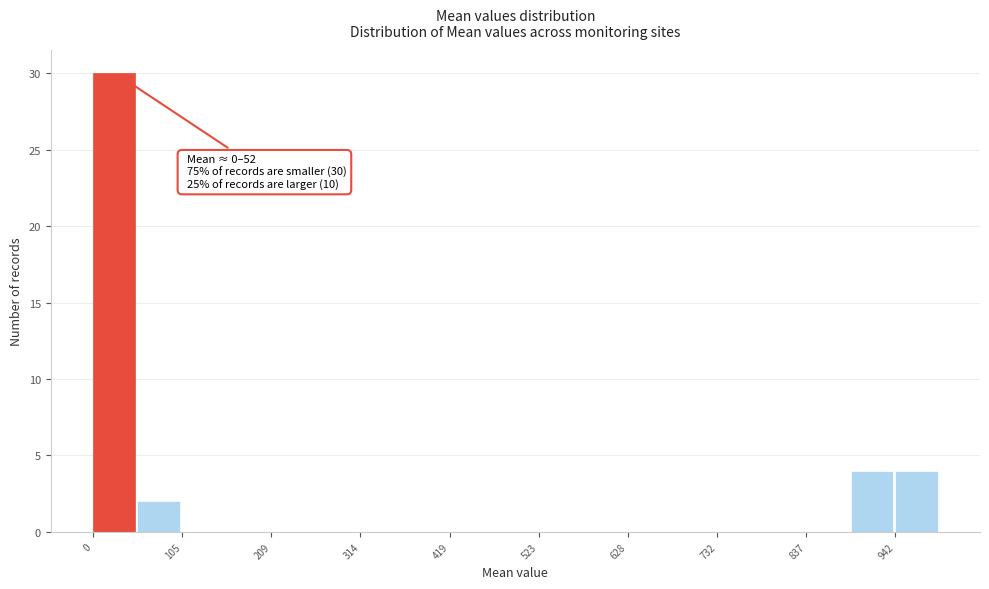

Around what value on the x-axis is the tallest bar? Give the approximate position of its centre, as read against the axis.

20